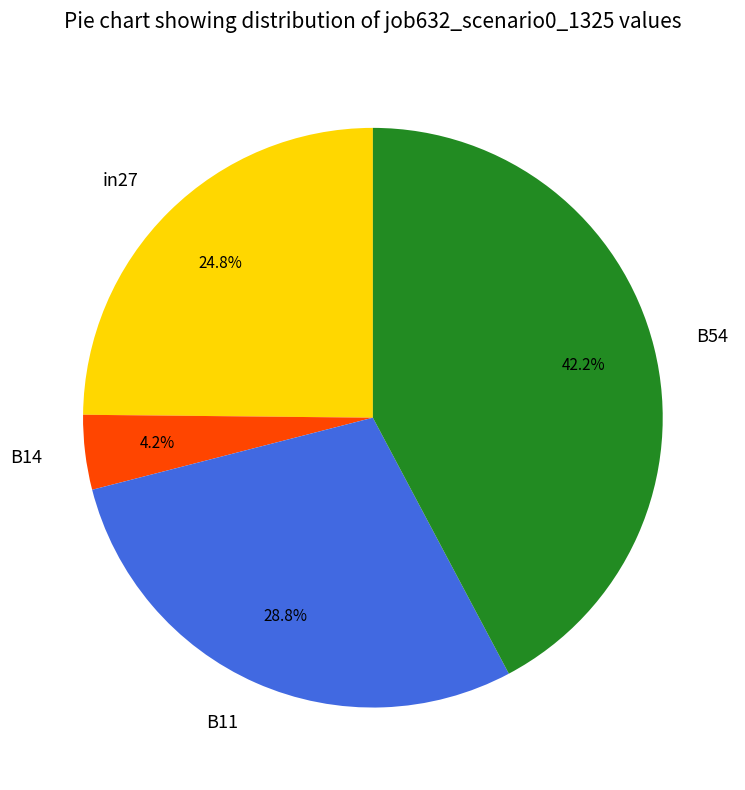

Does B14 represent more than half of the total?

No